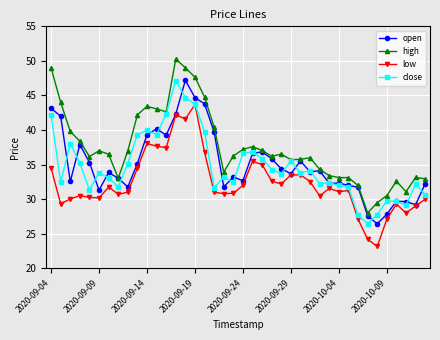

Which series has the largest total across all categories?

high